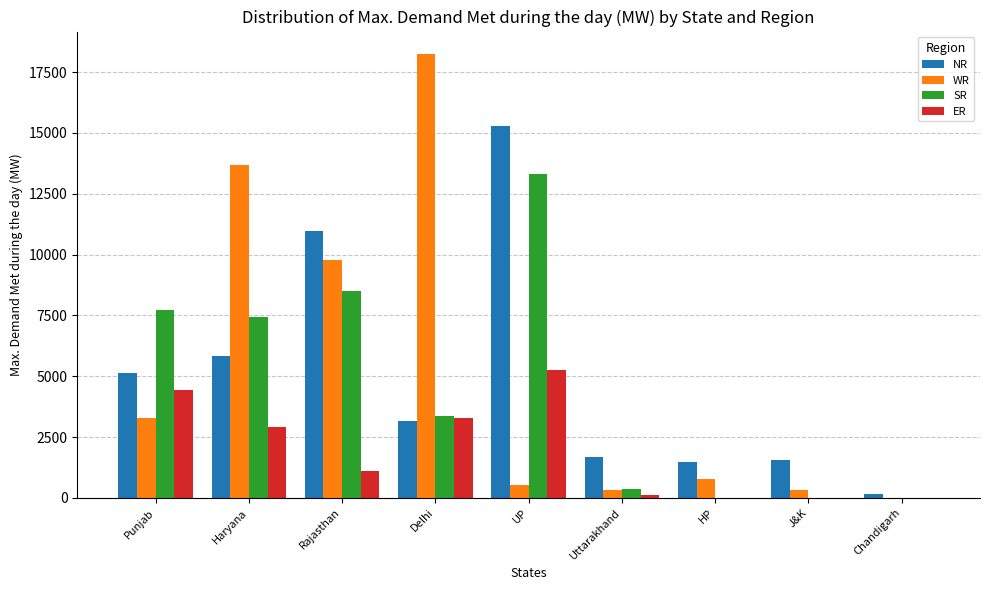

How many distinct data groups are displayed?

4